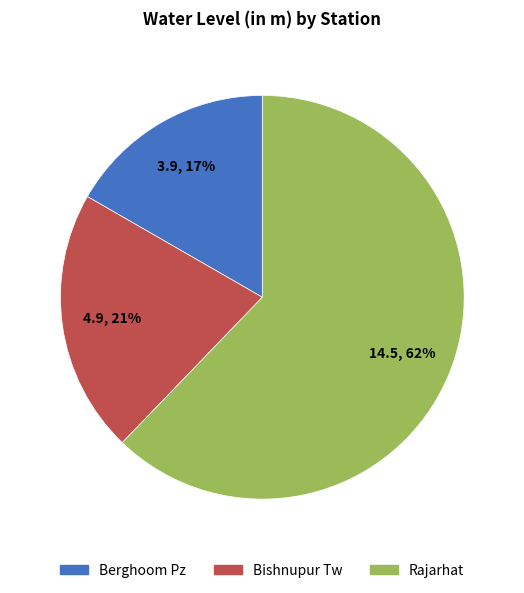

What percentage is the Bishnupur Tw slice, to the nearest percent?

21%